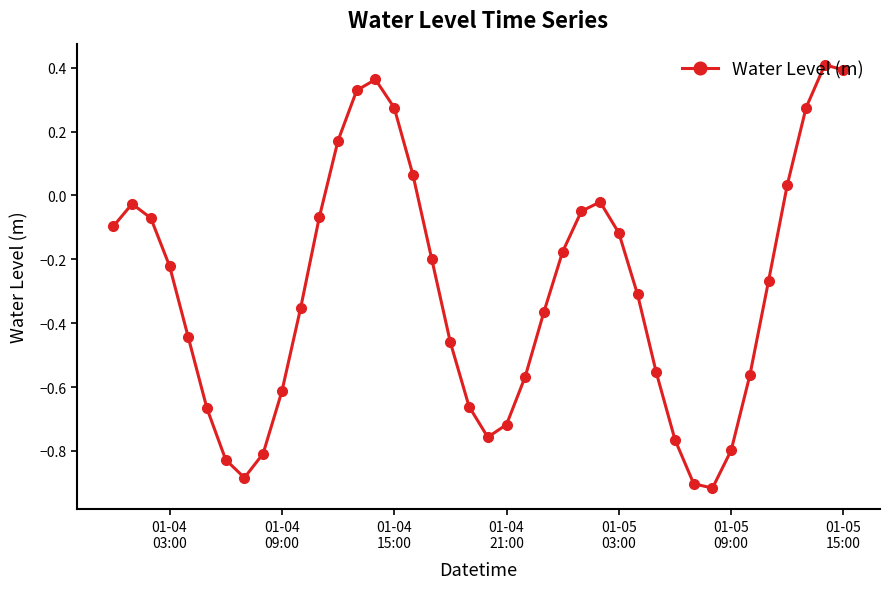

What is the sum of all values?

-11.9